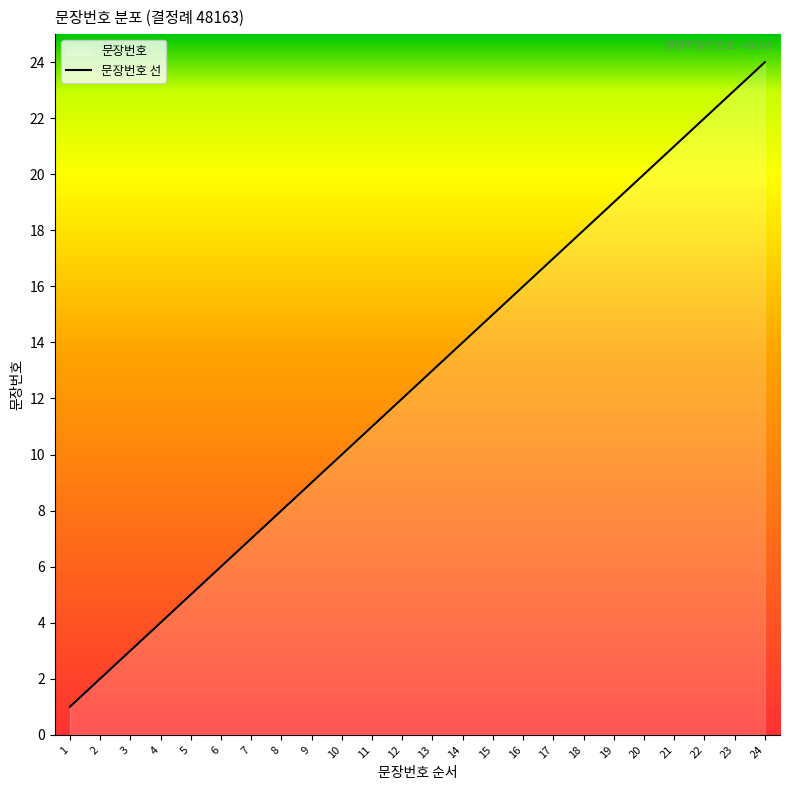

List the labels in order of value, largest first.

24, 23, 22, 21, 20, 19, 18, 17, 16, 15, 14, 13, 12, 11, 10, 9, 8, 7, 6, 5, 4, 3, 2, 1